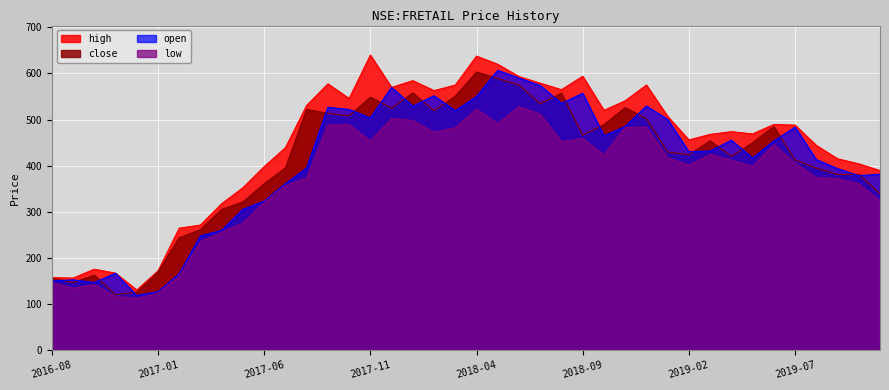

What is the average value of the close series?

410.6